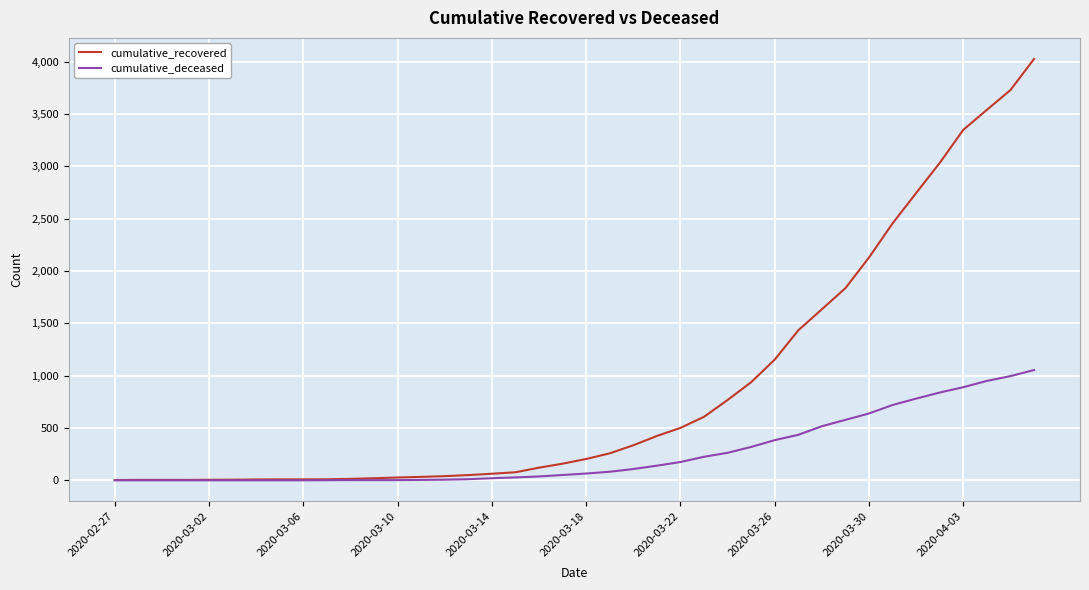

What is the maximum value for cumulative_recovered?

4027